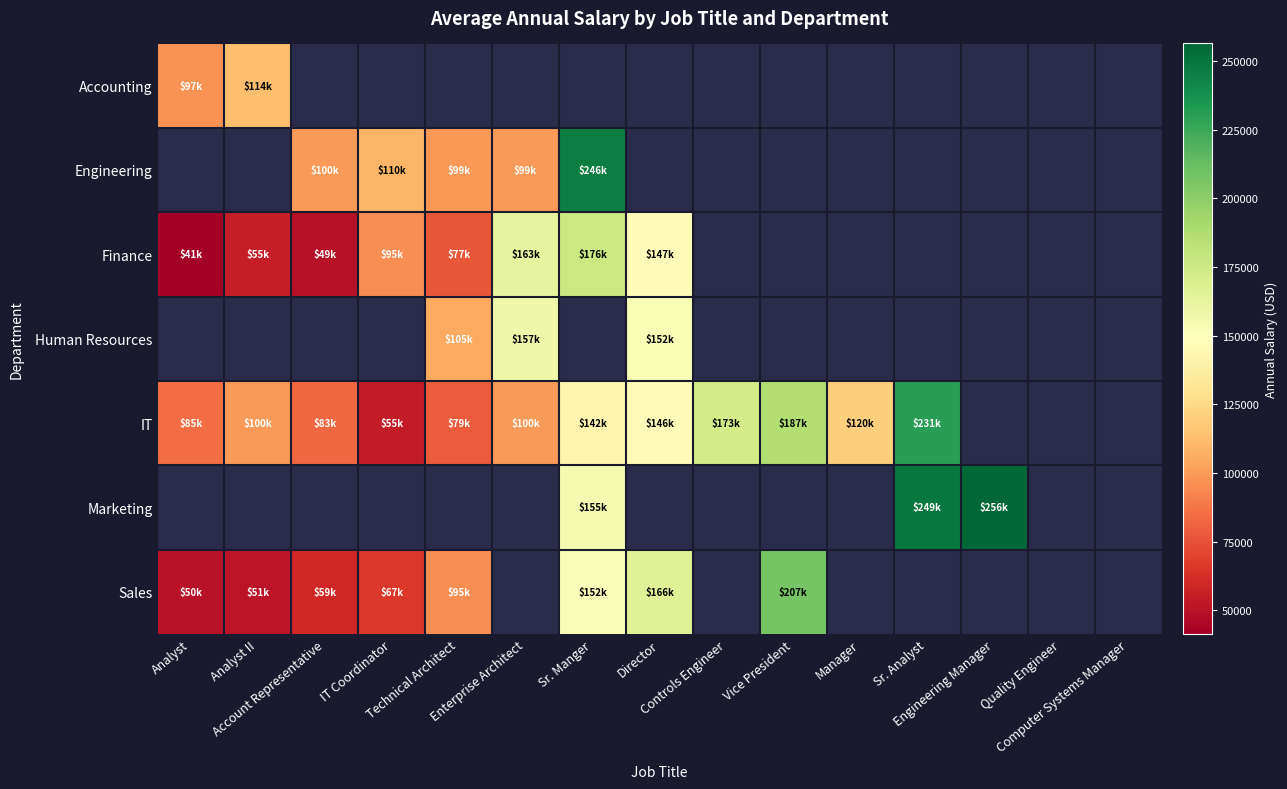

Between Technical Architect and Vice President, which series saw the biggest shift?

Sales